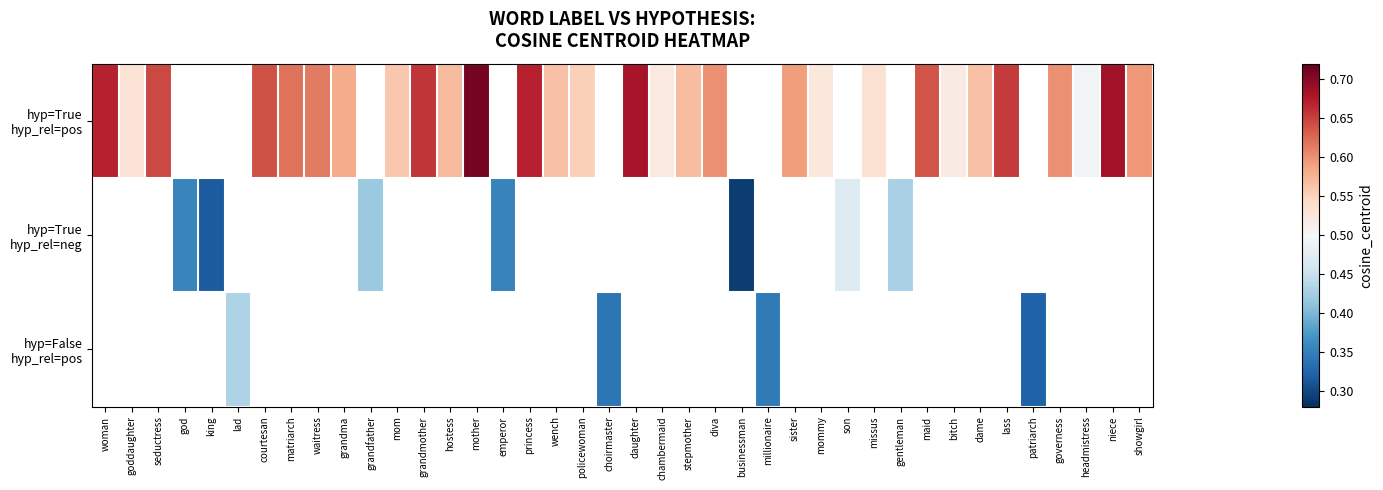

How many data points does each series have?

40